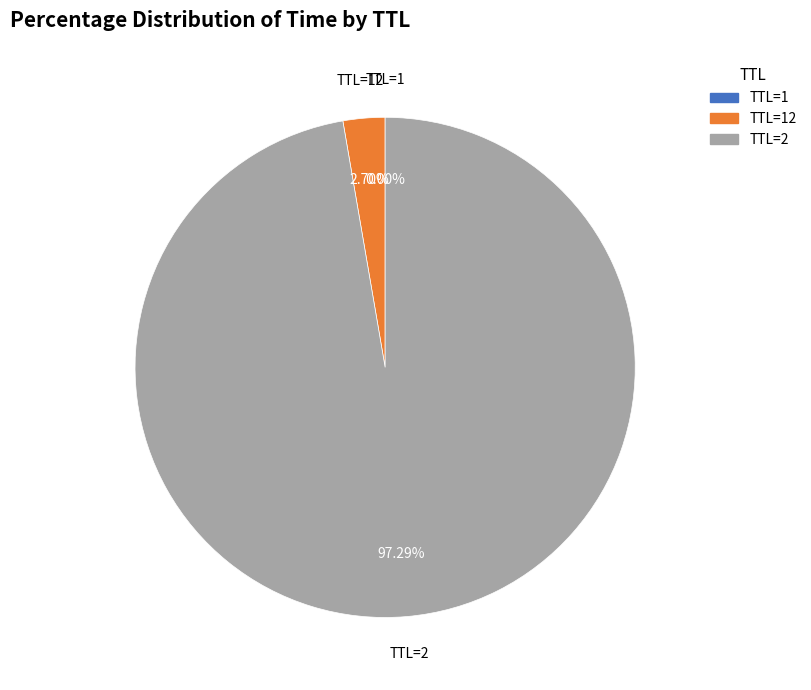

Is TTL=2 the majority of the pie?

Yes